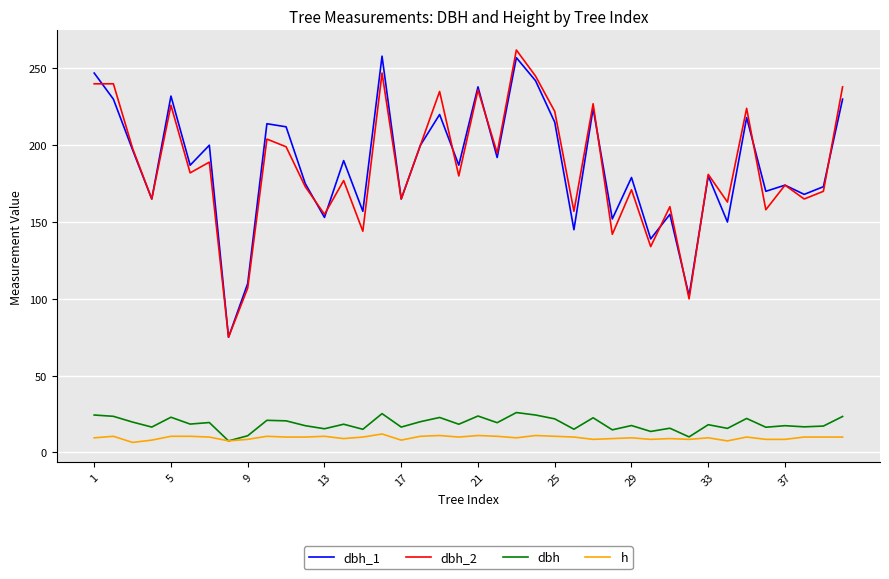

True or false: dbh and dbh_2 cross at least once.

False